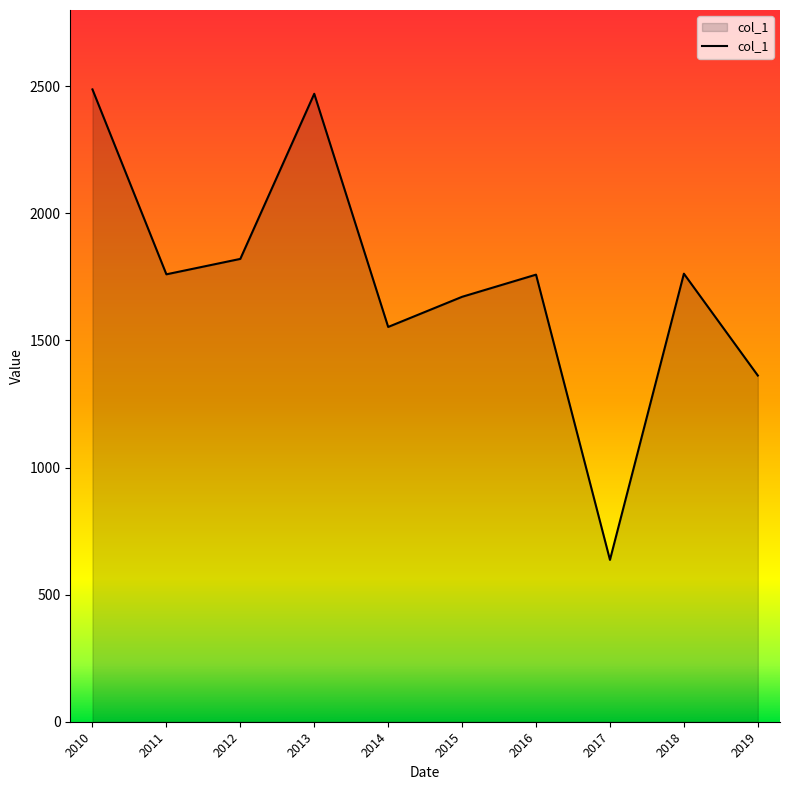

What is the difference between the maximum and minimum values?

1850.8